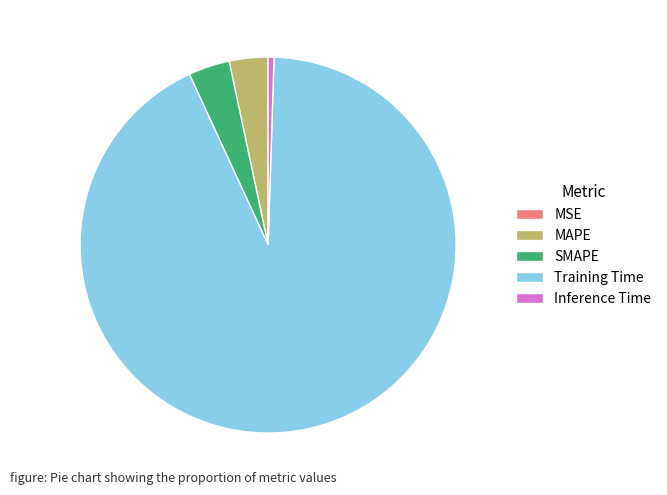

Is it true that Inference Time is 11% of the pie?

False